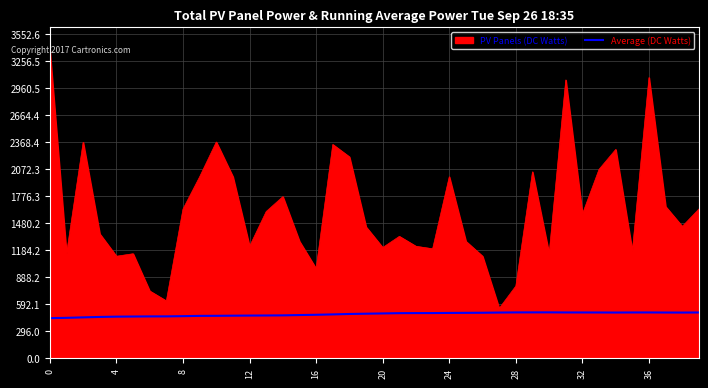

Does the chart display data point markers on the line(s)?

No